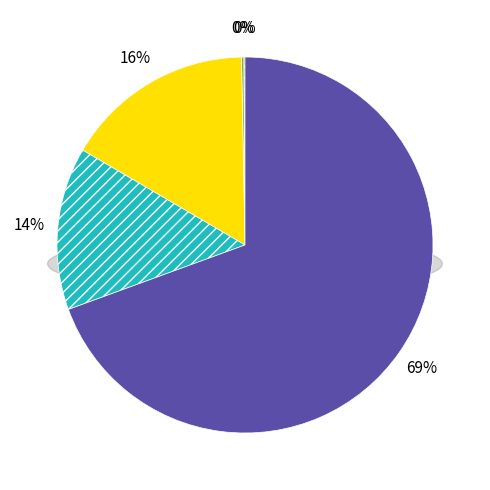

Is there a majority slice in this chart?

Yes